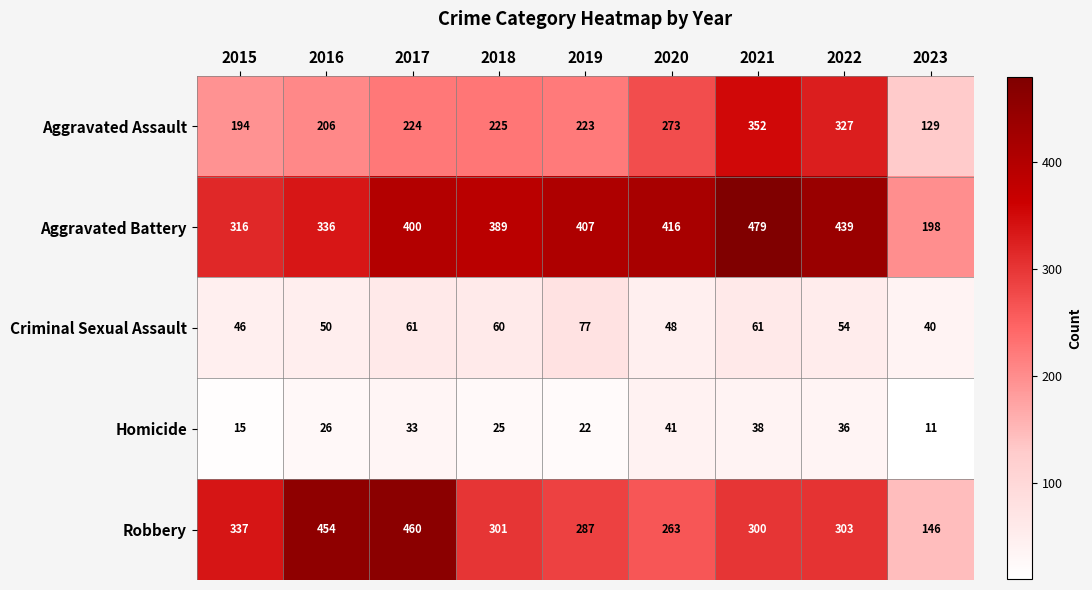

What is the total value across all series at 2021?

1230